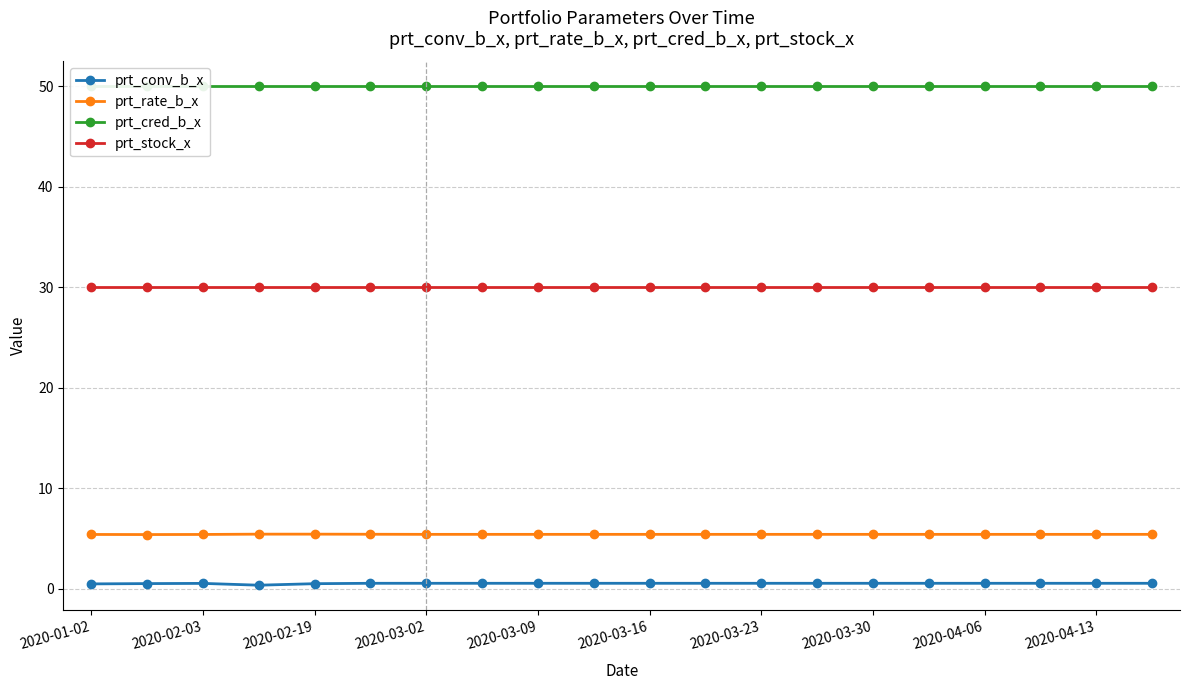

At 13, list the series in order from smallest to largest.

prt_conv_b_x, prt_rate_b_x, prt_stock_x, prt_cred_b_x